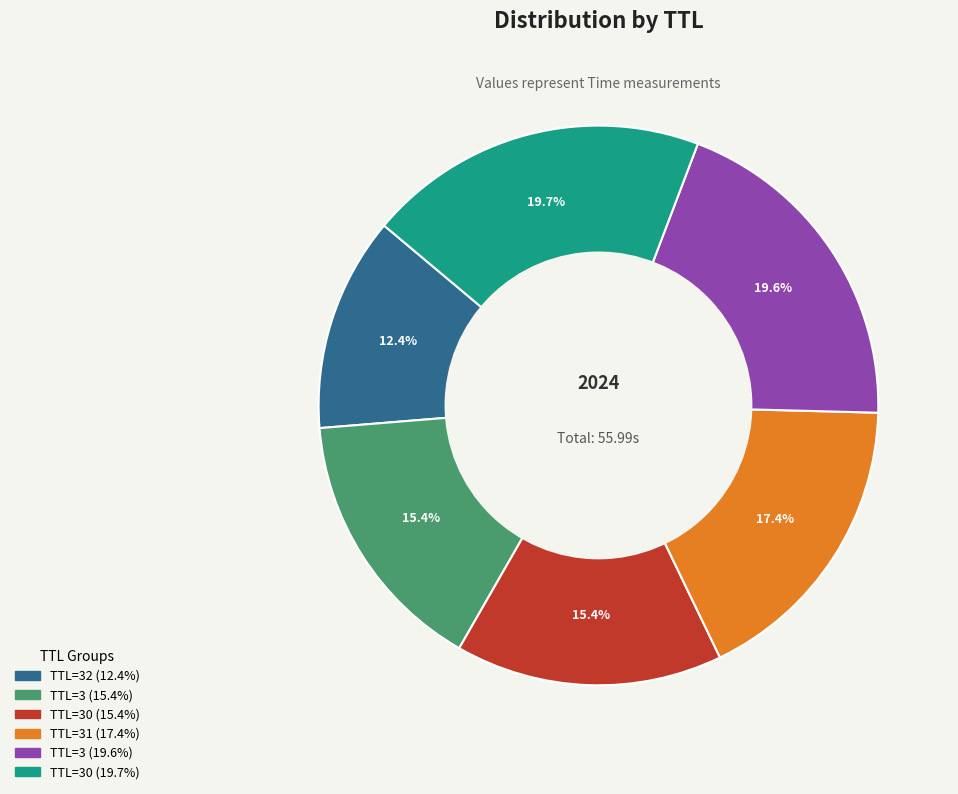

Combined, do TTL=30 (19.7%) and TTL=3 (15.4%) account for over 50%?

No